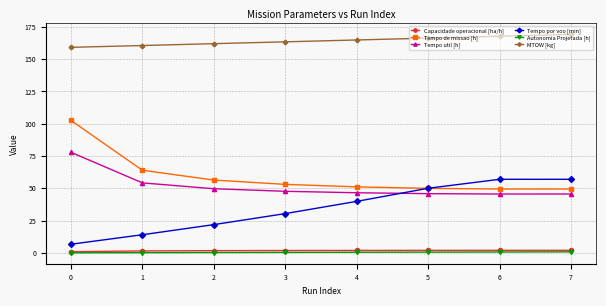

Is the value of Tempo util [h] at 1 greater than the value of Tempo de missao [h] at 5?

Yes